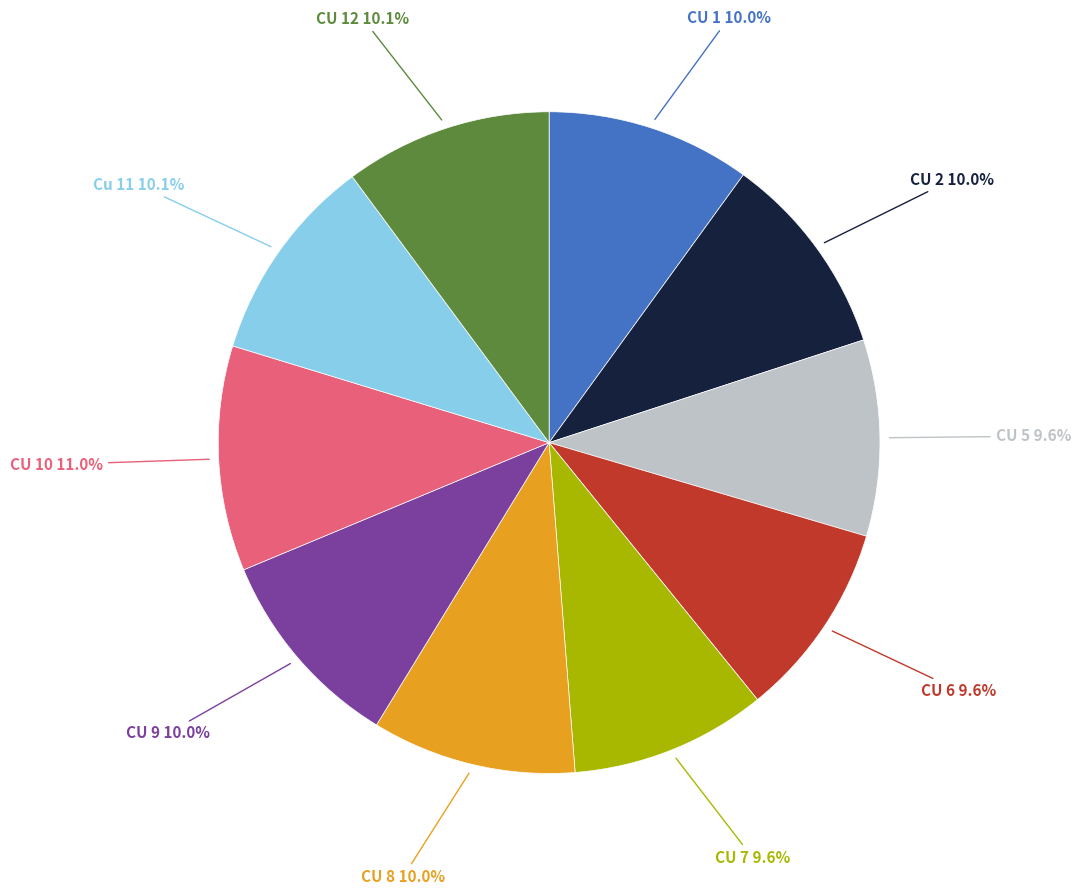

Is there a majority slice in this chart?

No